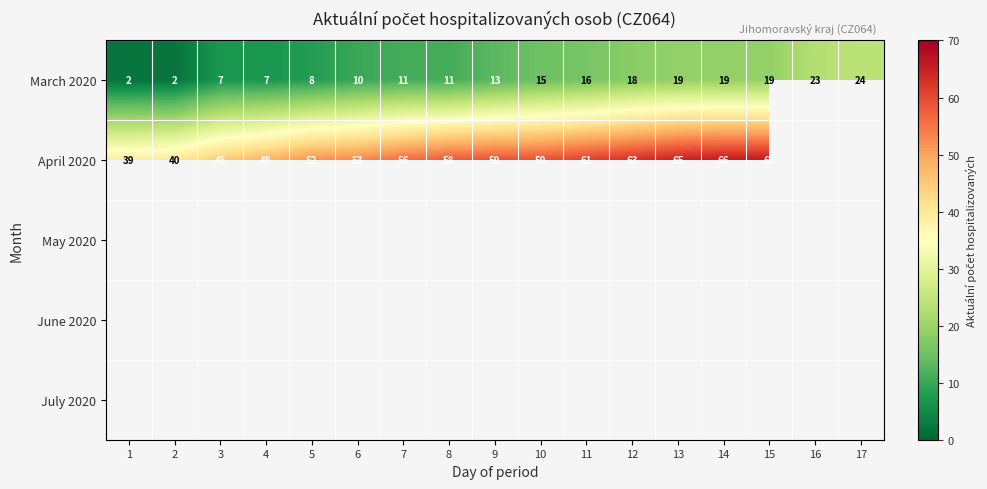

Which label corresponds to the smallest value in the chart?

1